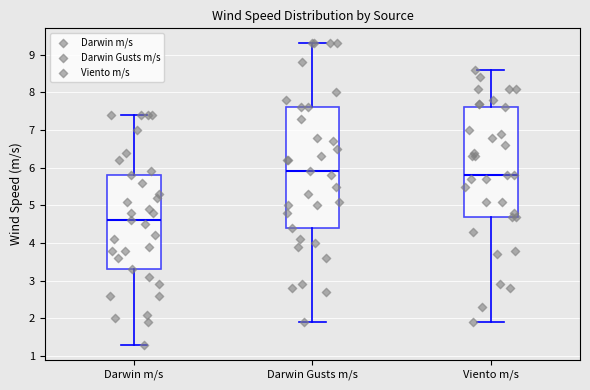

Comparing the boxes themselves (not the whiskers), which one is the tallest?

Darwin Gusts m/s